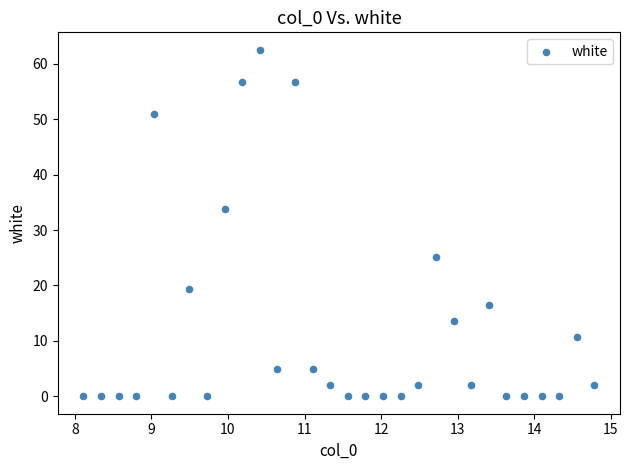

What Y value in the scatter plot is closest to 31?

33.7